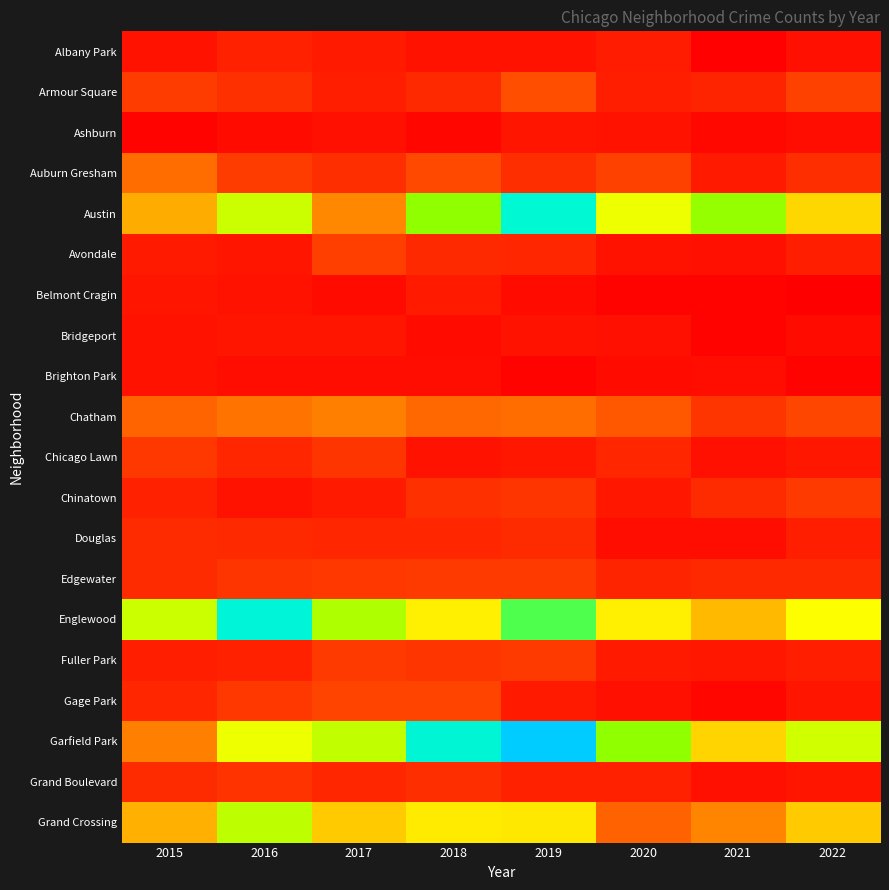

List the series in order of their peak value, lowest first.

Brighton Park, Ashburn, Bridgeport, Belmont Cragin, Albany Park, Douglas, Grand Boulevard, Chicago Lawn, Chinatown, Edgewater, Fuller Park, Avondale, Gage Park, Armour Square, Auburn Gresham, Chatham, Grand Crossing, Austin, Englewood, Garfield Park